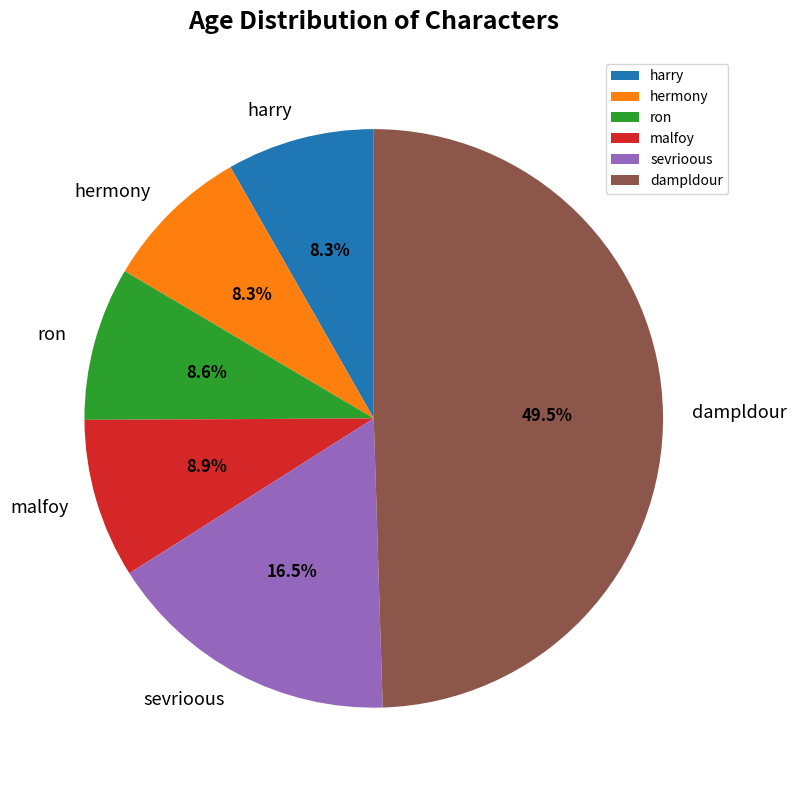

Which category has the biggest portion of the pie?

dampldour